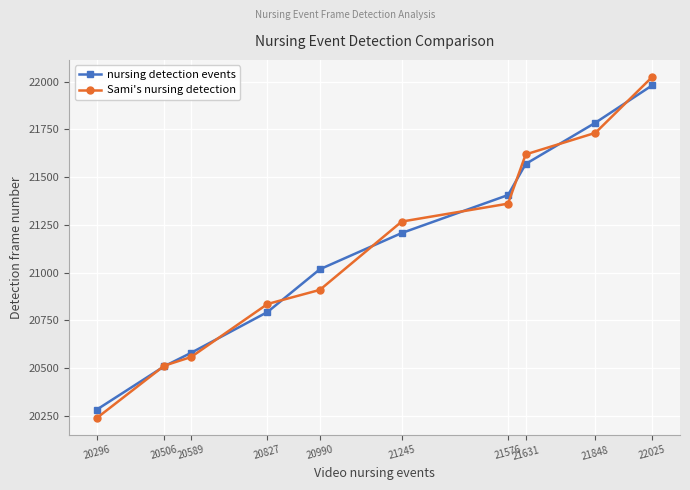

At which label is Sami's nursing detection closest to 21131?

21245